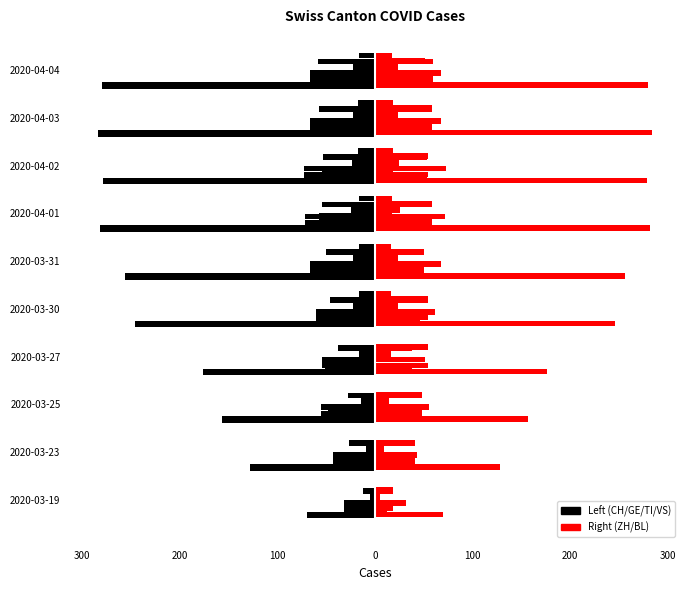

The value of CH at 2020-03-31 is -256. True or false?

True